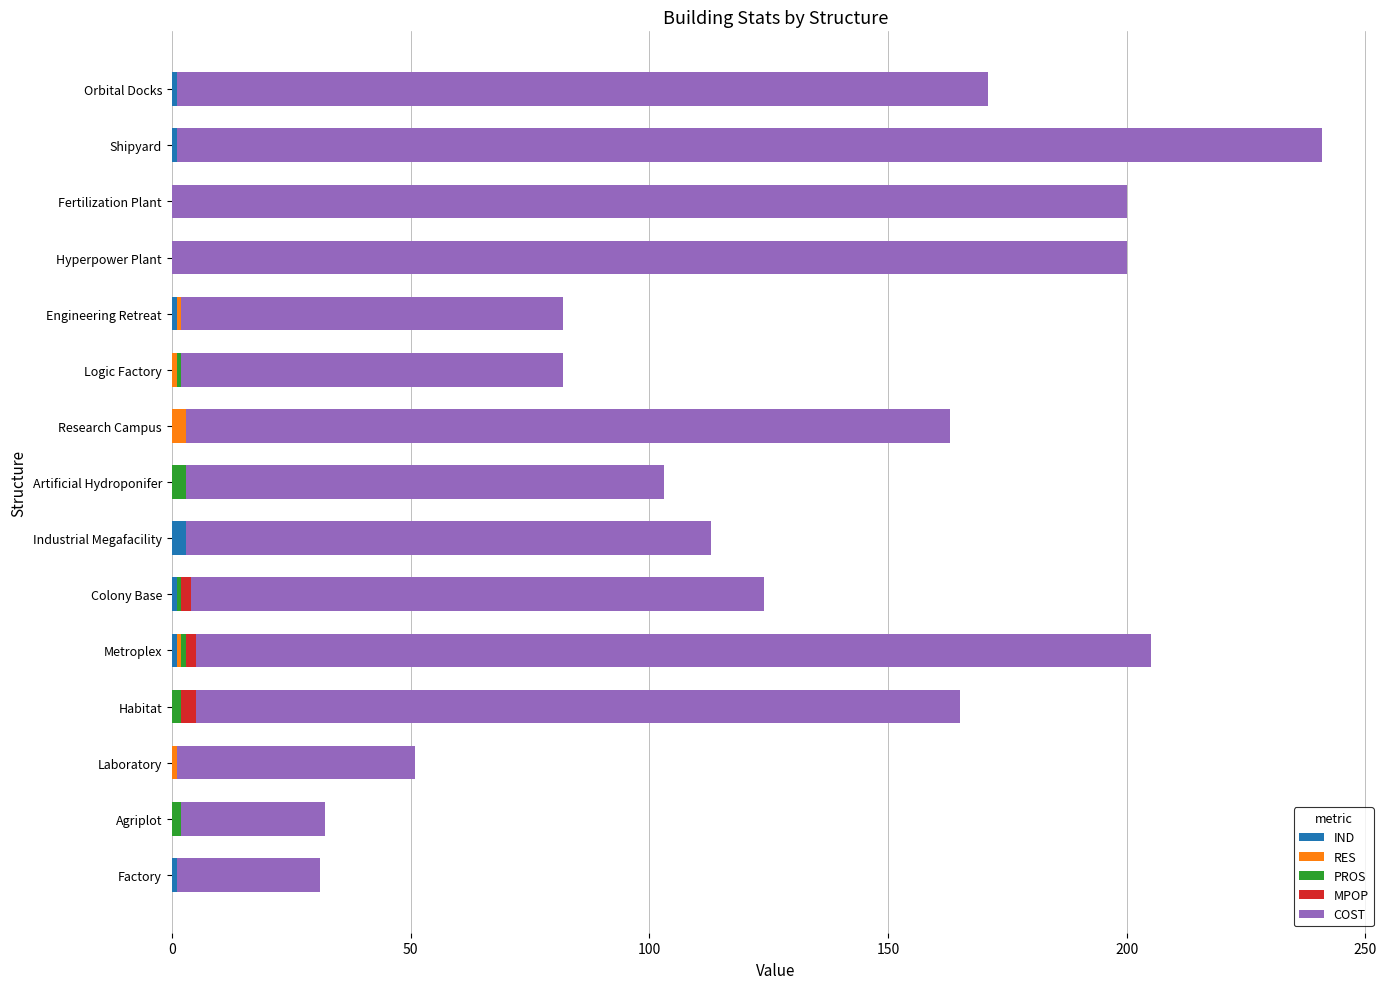

At which category is the sum across all series the highest?

Shipyard